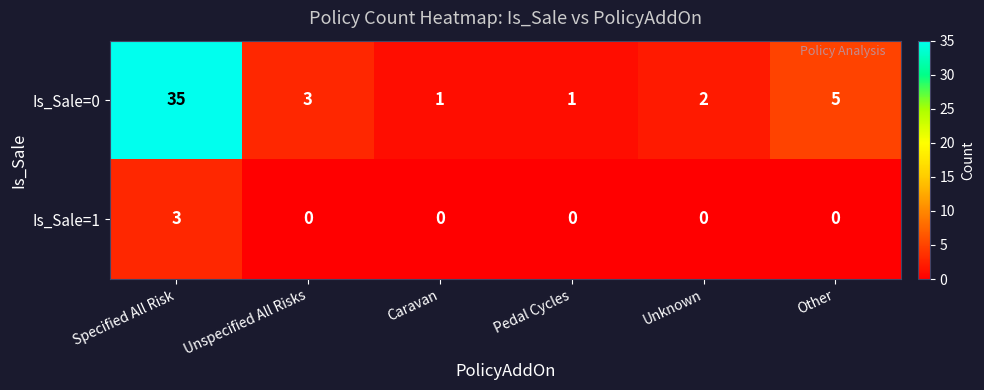

How many values in the Is_Sale=0 series are below 3?

3